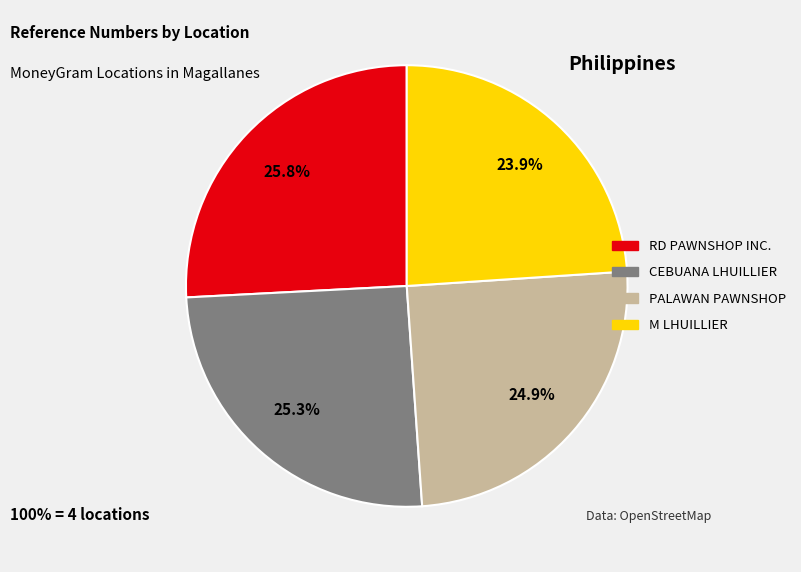

Does any single category account for the majority?

No